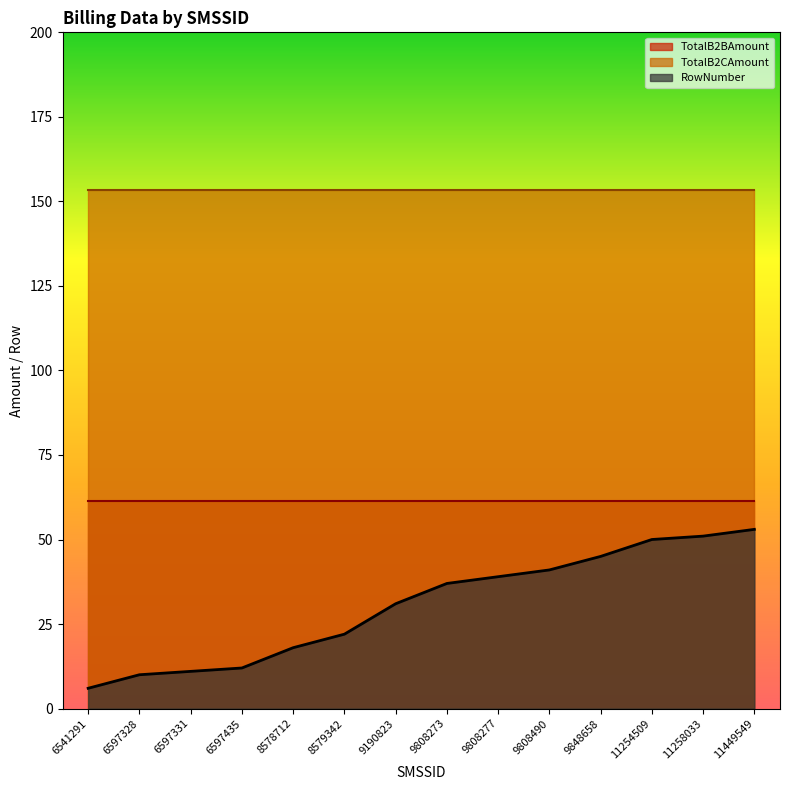

What is the sum of all RowNumber values?

426.0